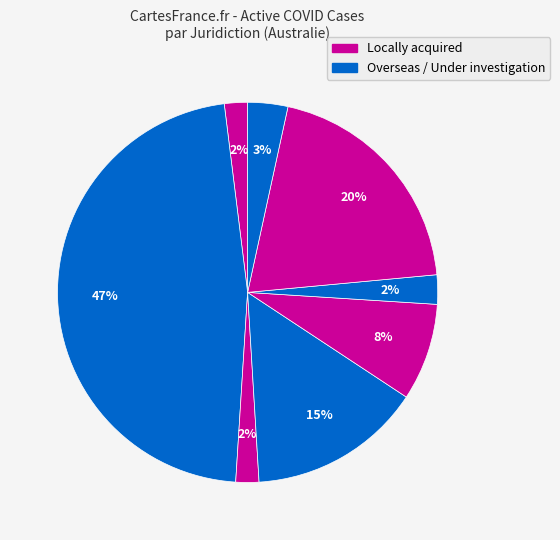

How many slices are in this pie chart?

8